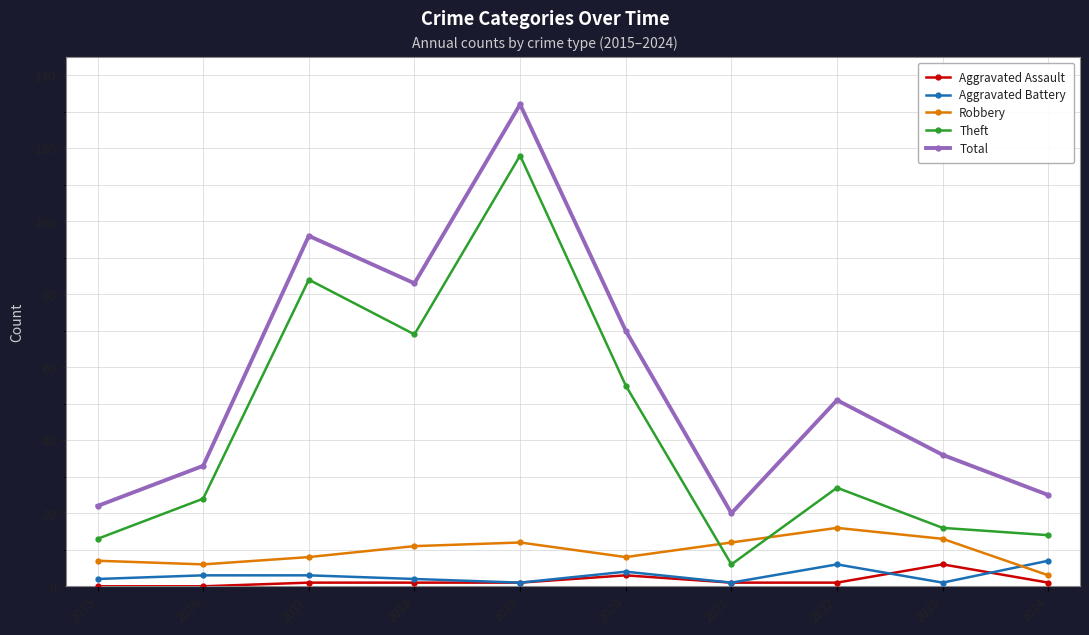

How many interior local peaks does the Total series have?

3